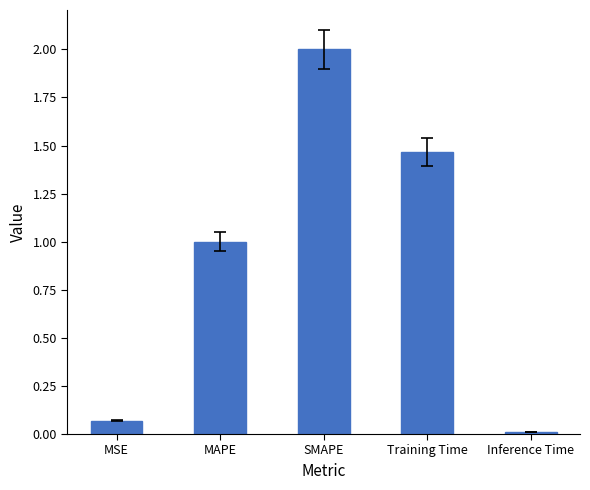

Is it true that the value at MAPE is 1.0?

True